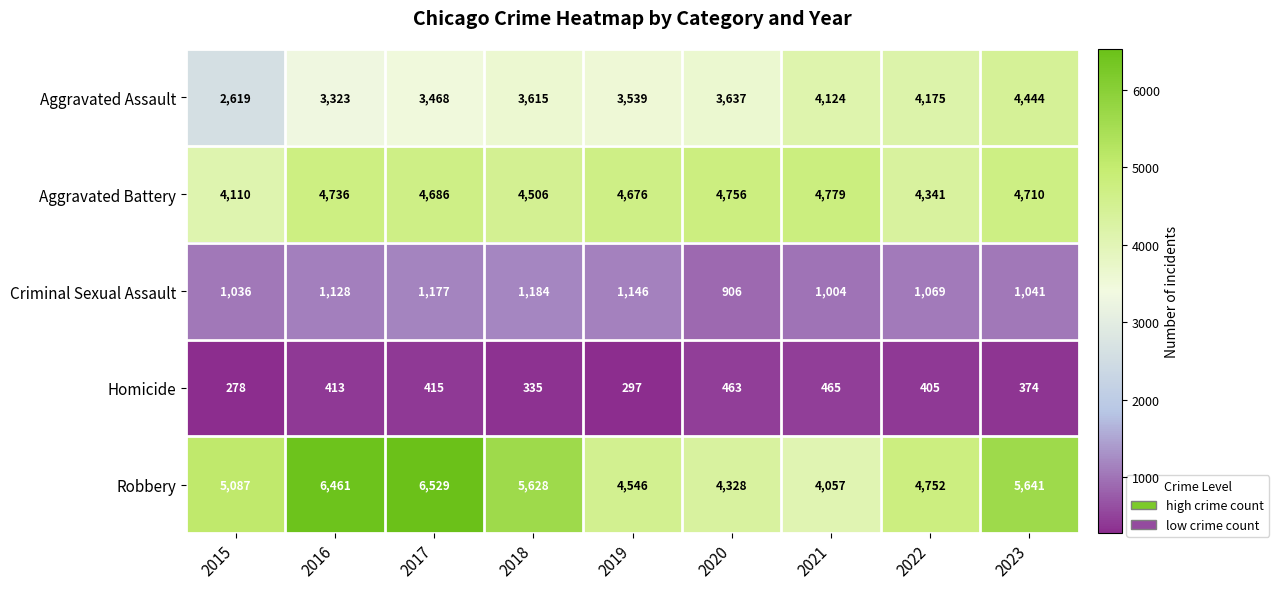

What is the average value of the Criminal Sexual Assault series?

1077